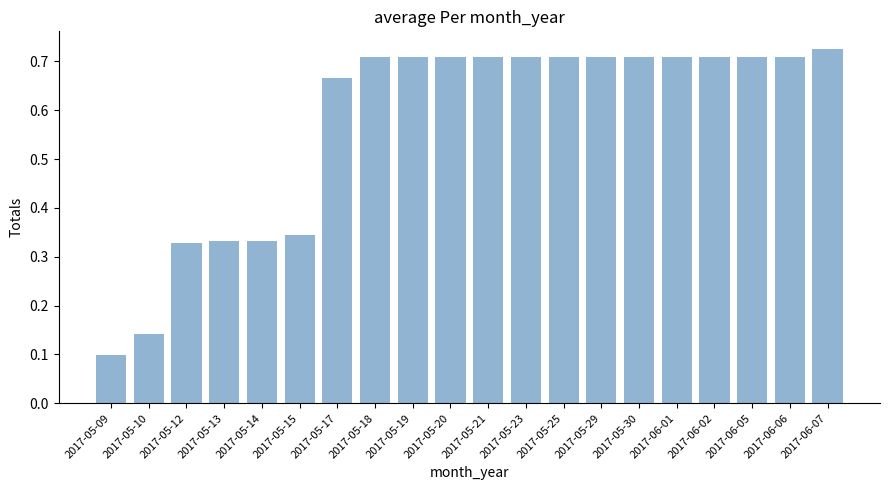

The chart shows a value of 0.3 at 2017-06-01. True or false?

False